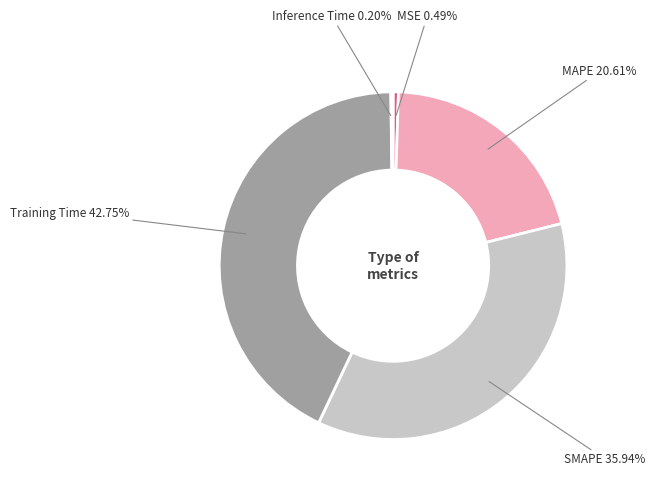

Does any single category account for the majority?

No